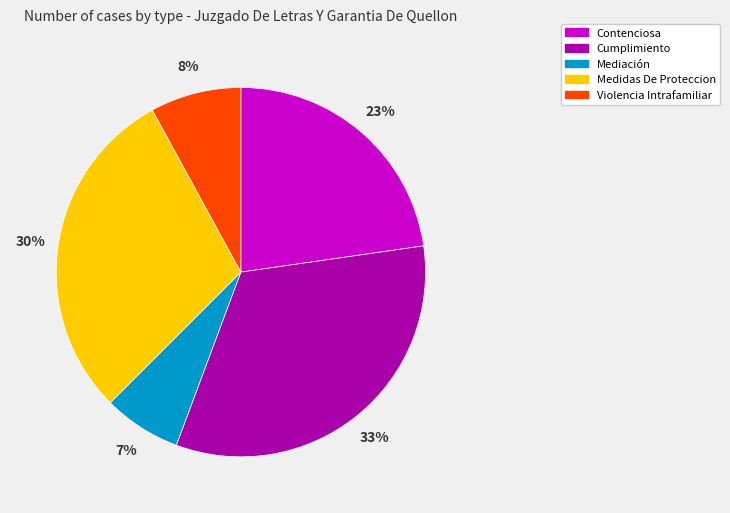

Is the sum of Contenciosa and Cumplimiento greater than half?

Yes